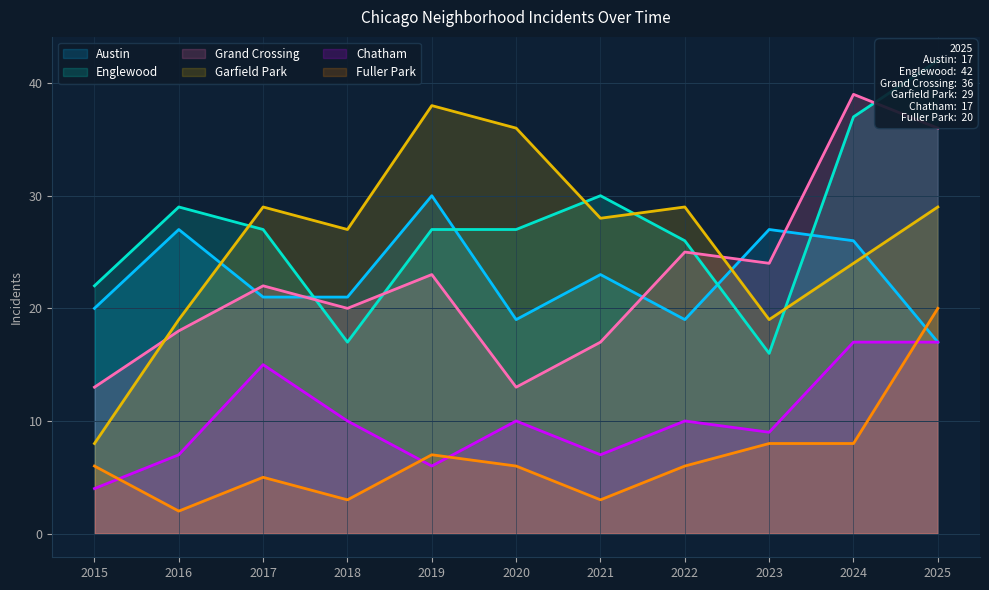

The Austin series shows 28 at 2020. True or false?

False